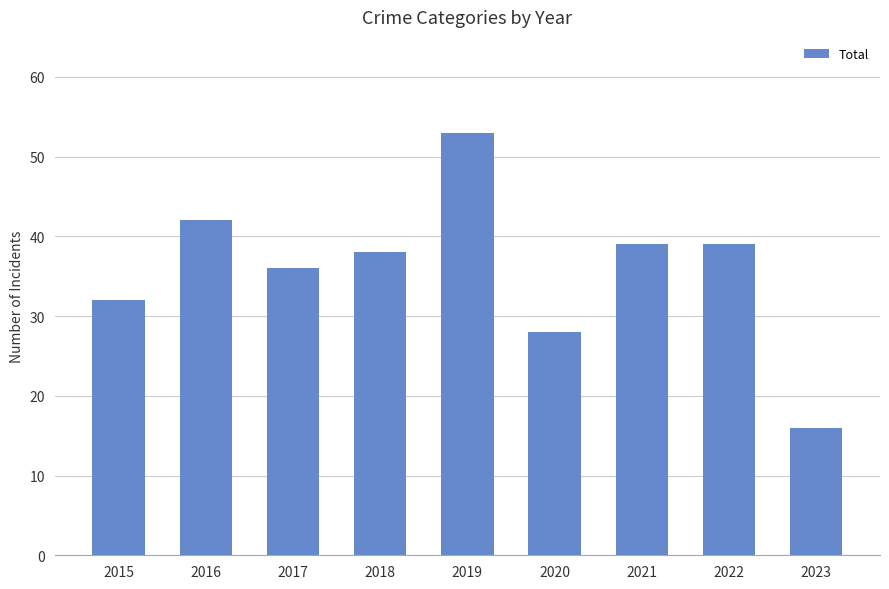

What value does the data have at 2022?

39